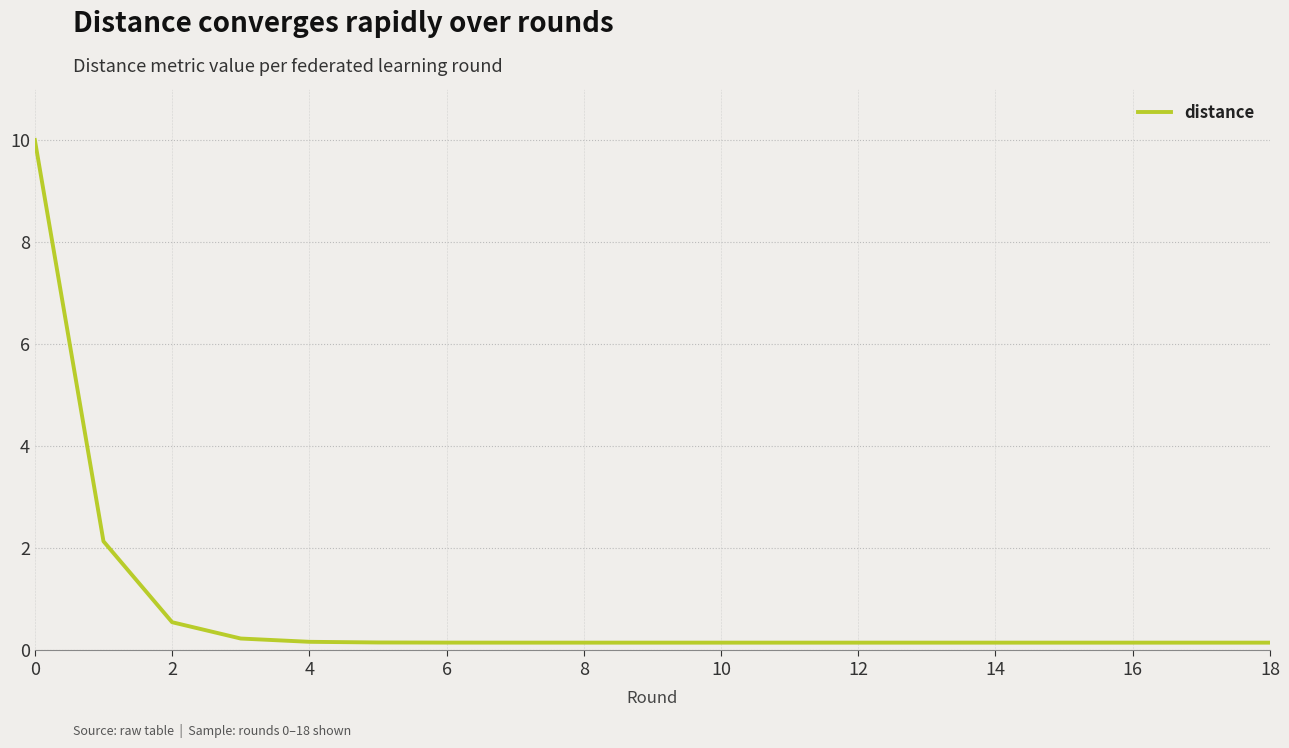

What is the greatest value displayed?

10.0